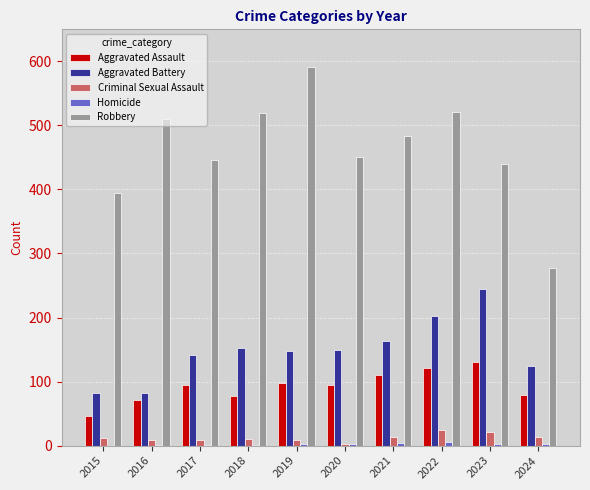

What is the sum of all Aggravated Battery values?

1490